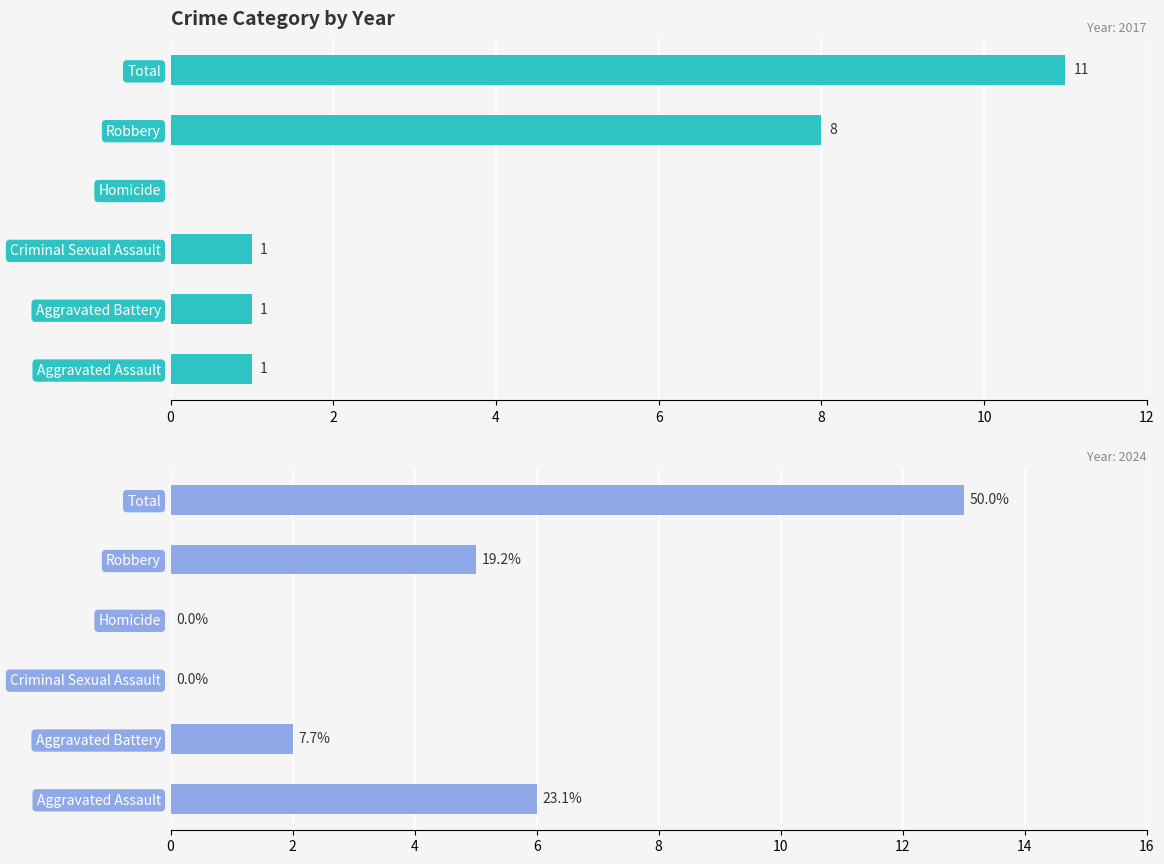

Are the bars grouped side by side (vs. stacked)?

Yes